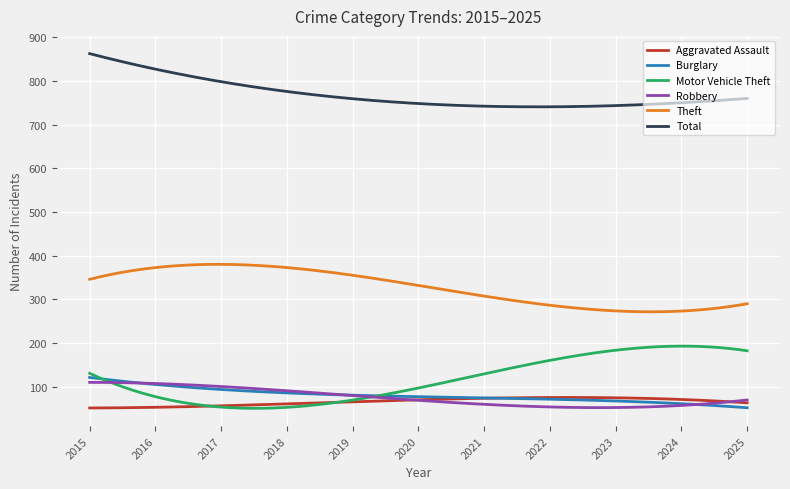

Which series has the largest total across all categories?

Total